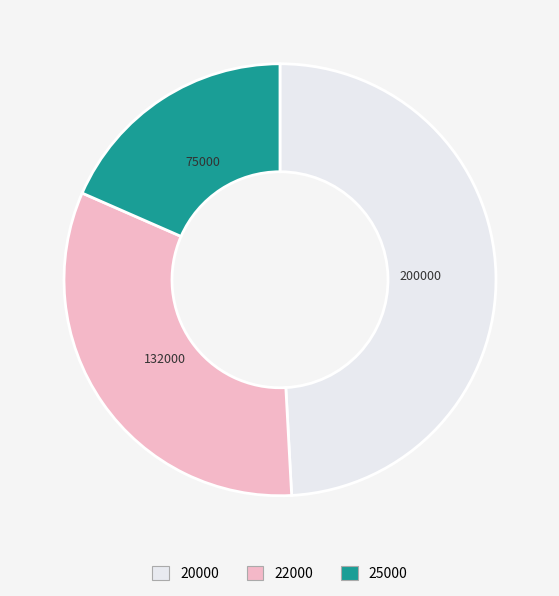

Rank the categories by value from highest to lowest.

20000, 22000, 25000